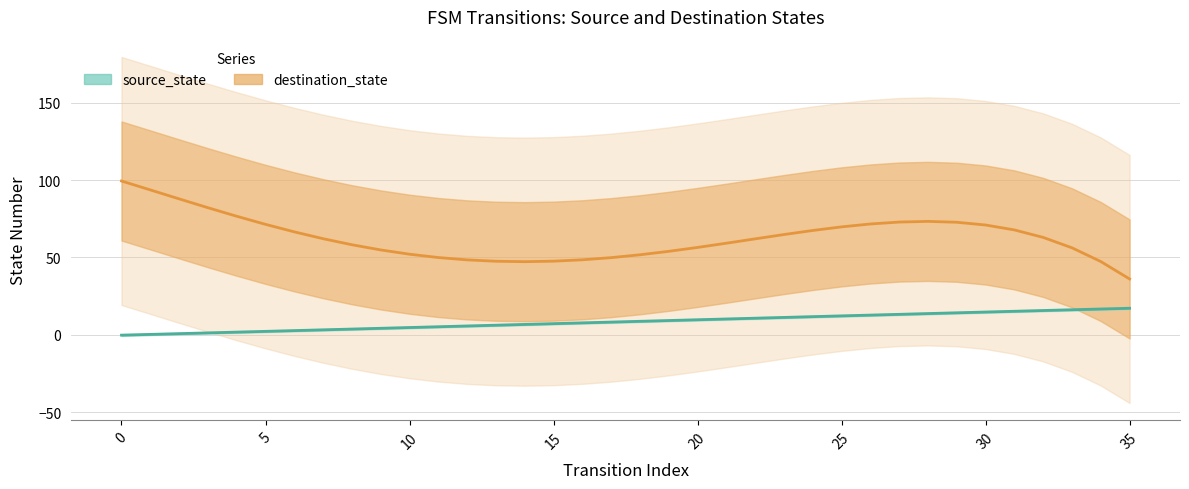

Is it true that the value at 29 is 14.3?

True